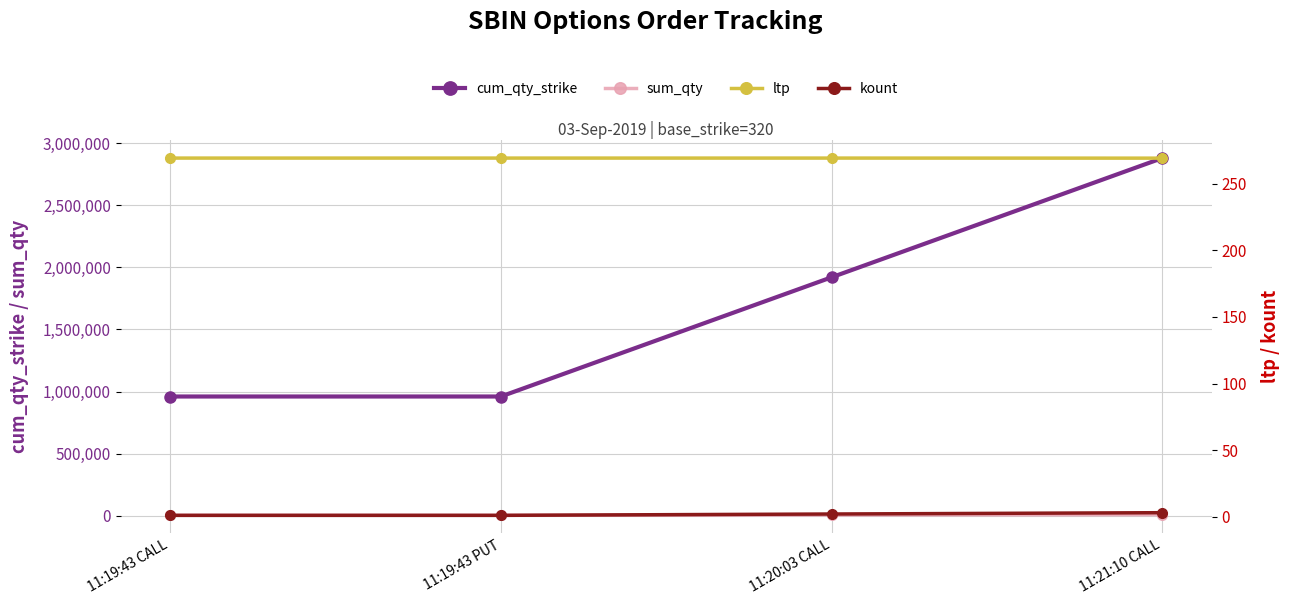

True or false: cum_qty_strike has a value of 1331191.9 at 11:19:43 PUT.

False